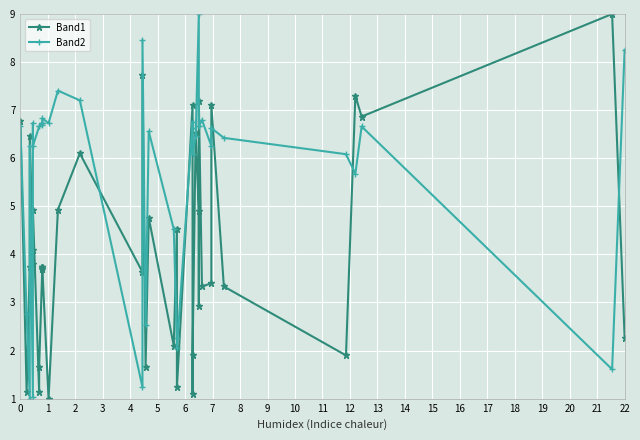

Is this an area chart (filled region under the line)?

No